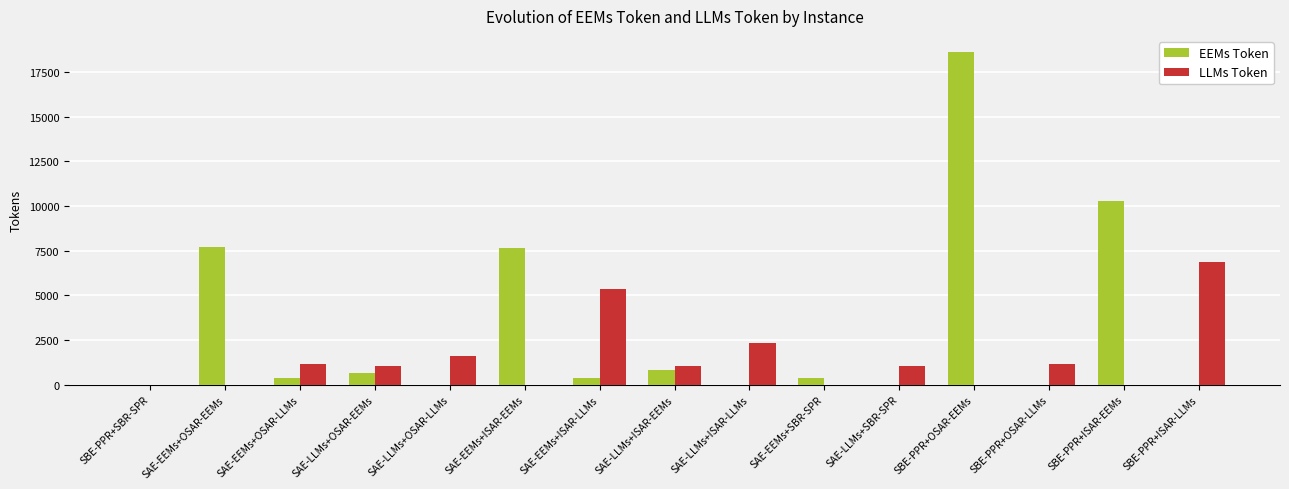

Which category has the highest value in the EEMs Token series?

SBE-PPR+OSAR-EEMs